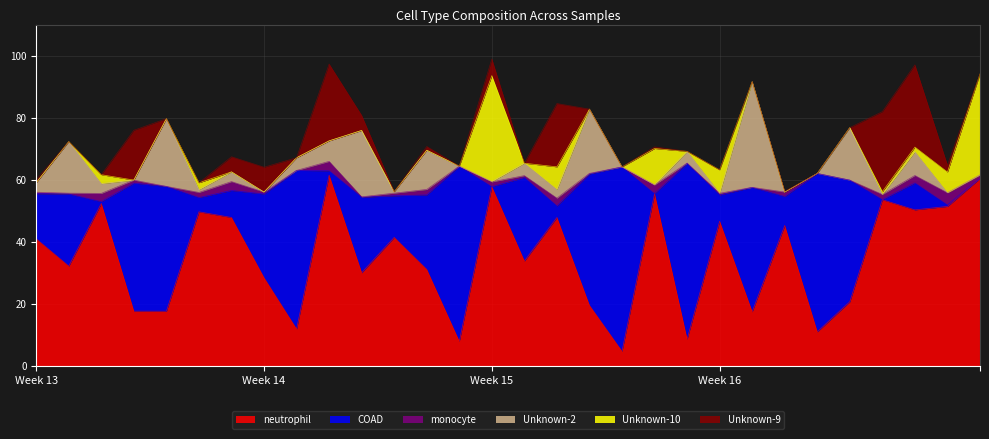

How many lines are shown in the chart?

6